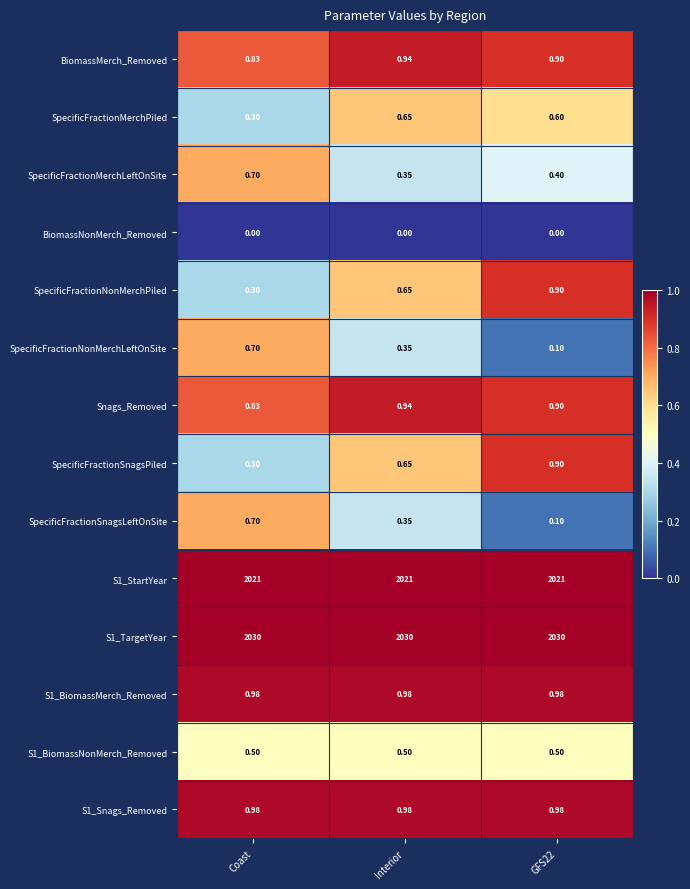

Which category has the highest value in the Snags_Removed series?

Interior